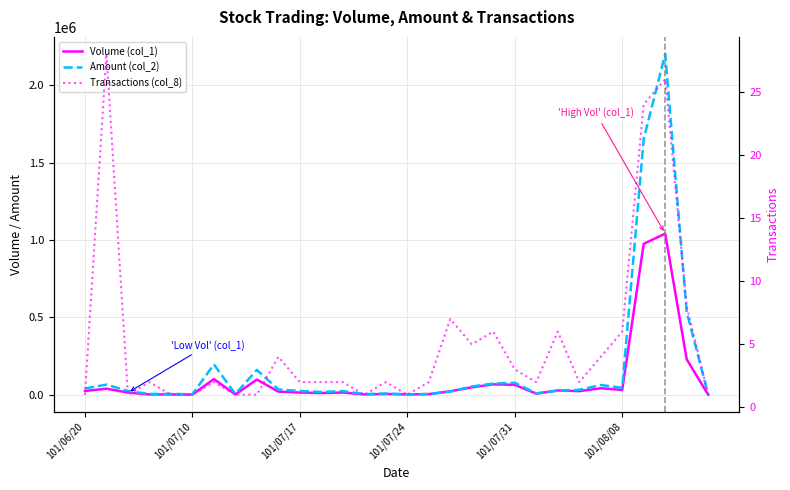

True or false: Transactions (col_8) and Volume (col_1) cross at least once.

False